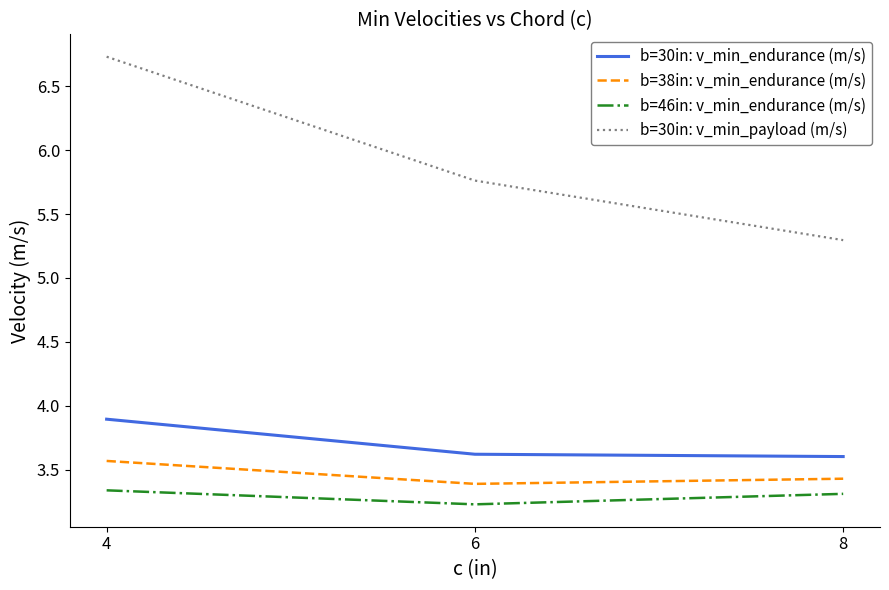

How many b=30in: v_min_endurance (m/s) values are between 3 and 4?

3